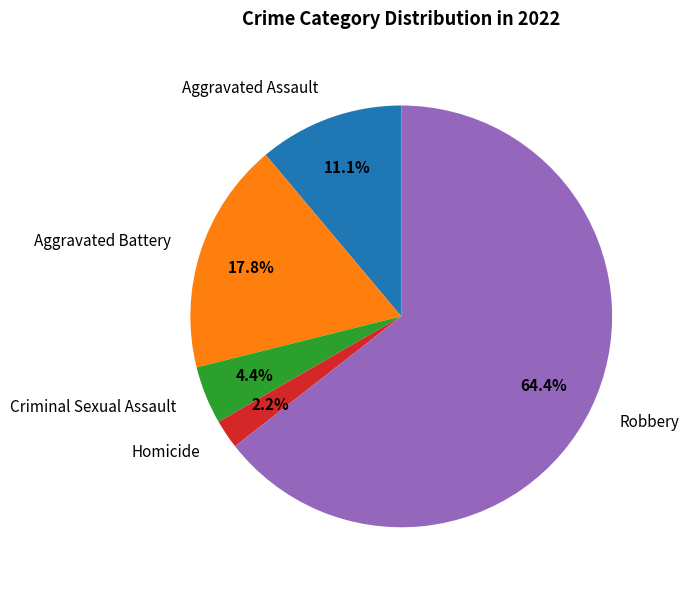

Is there a majority slice in this chart?

Yes